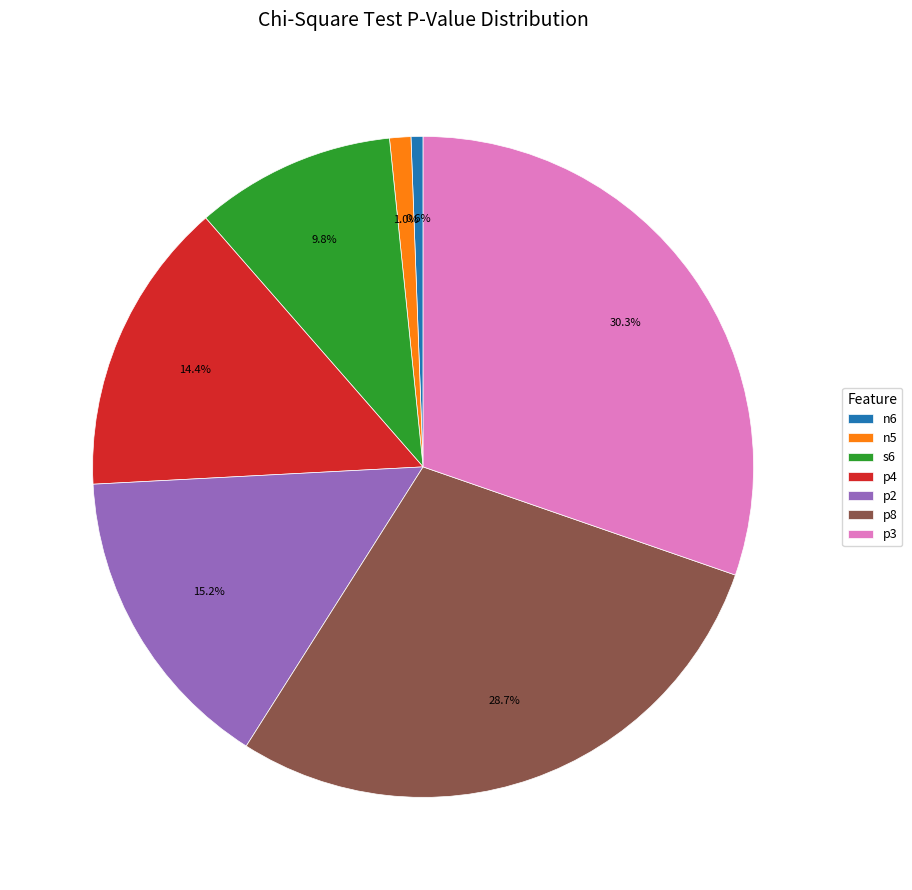

Between p3 and p4, which is larger?

p3